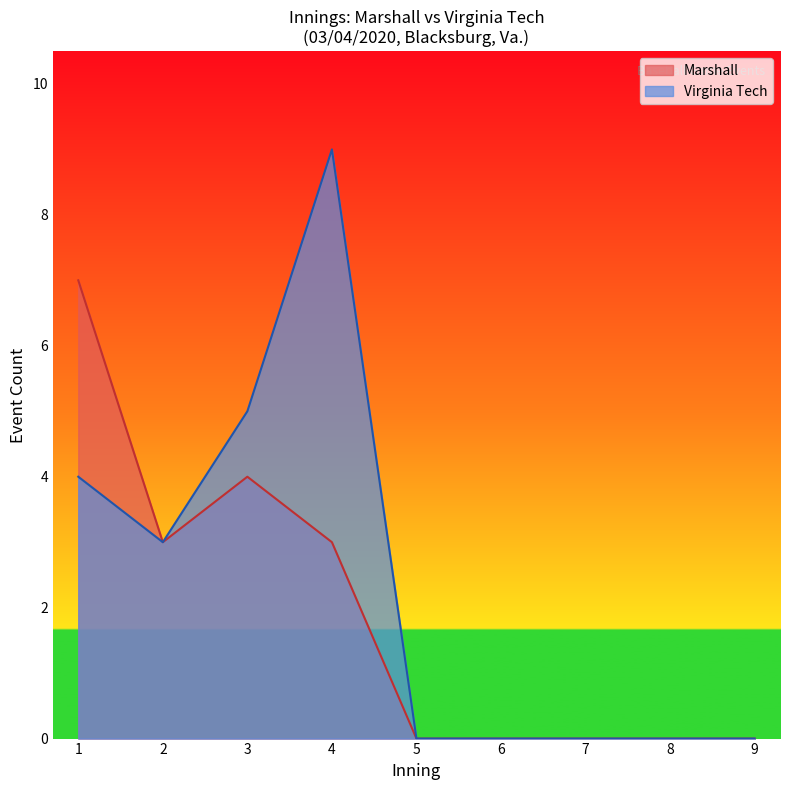

Which series has the largest total across all categories?

Virginia Tech